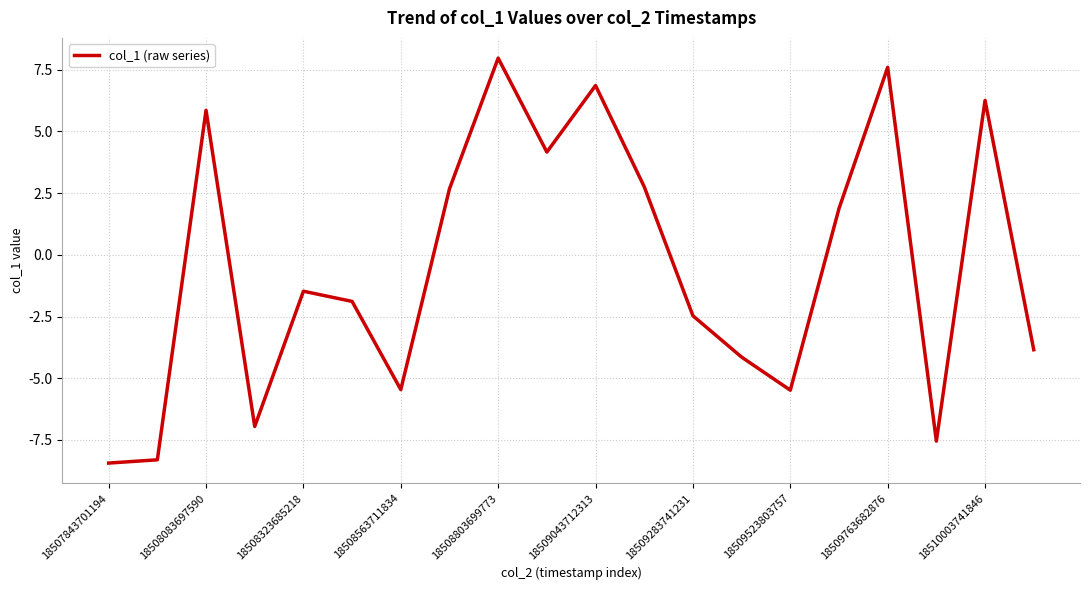

What is the maximum value shown in the chart?

8.0